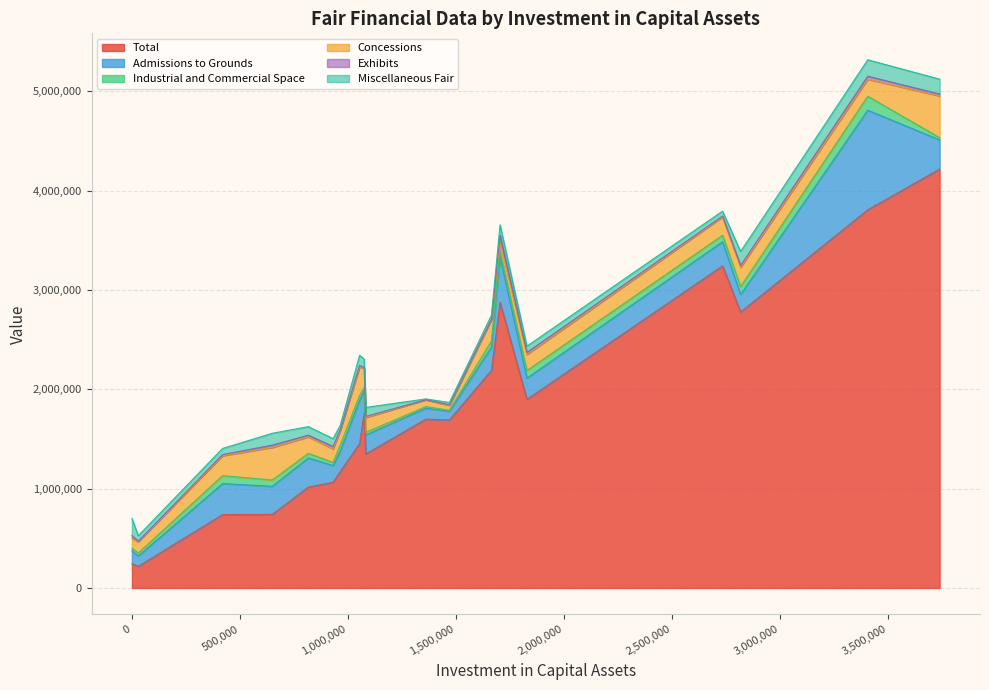

Which series has the widest spread of values?

Total